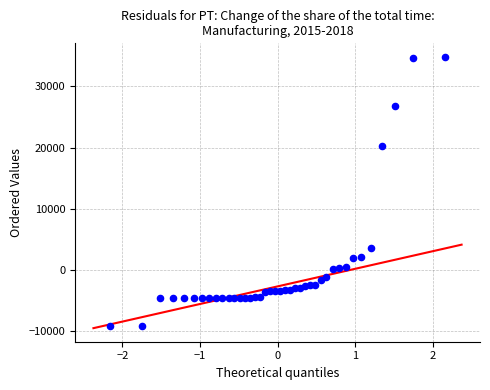

What Y value in the scatter plot is closest to 12770?

20245.3